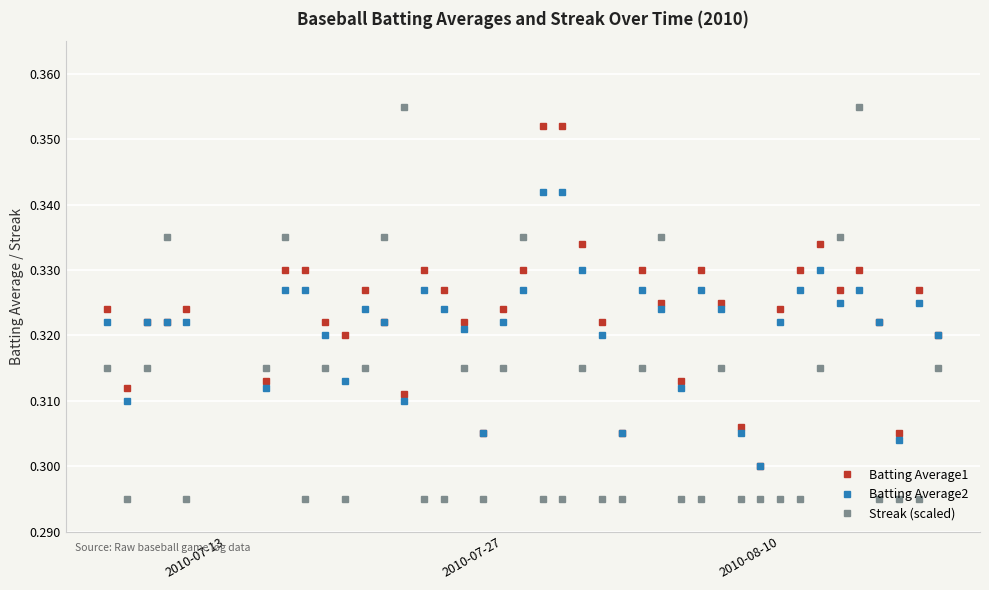

Which series has the widest spread of values?

Streak (scaled)